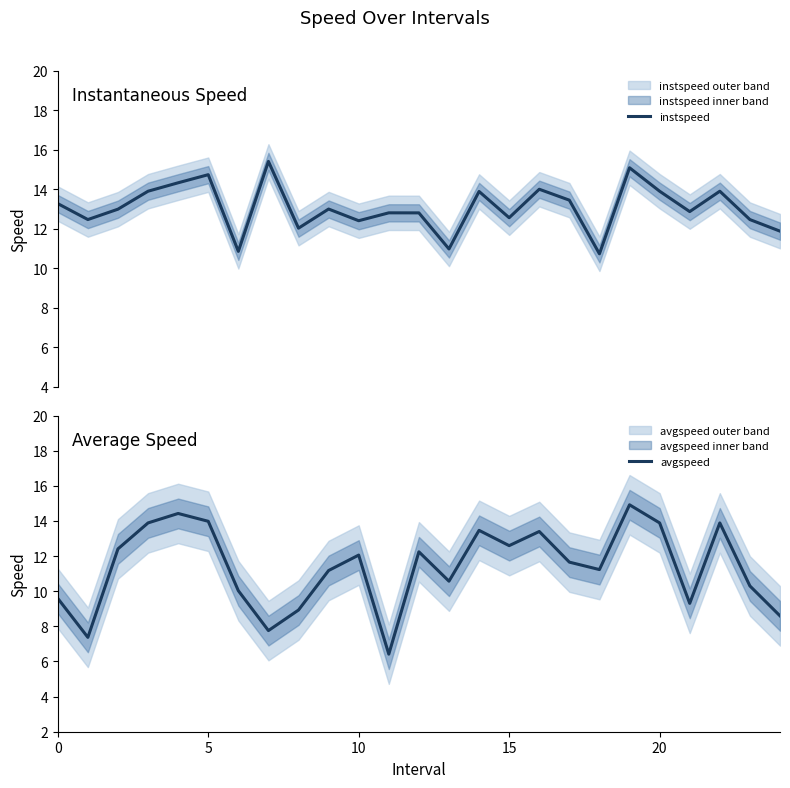

Rank the series by their maximum value, from lowest to highest.

avgspeed, instspeed